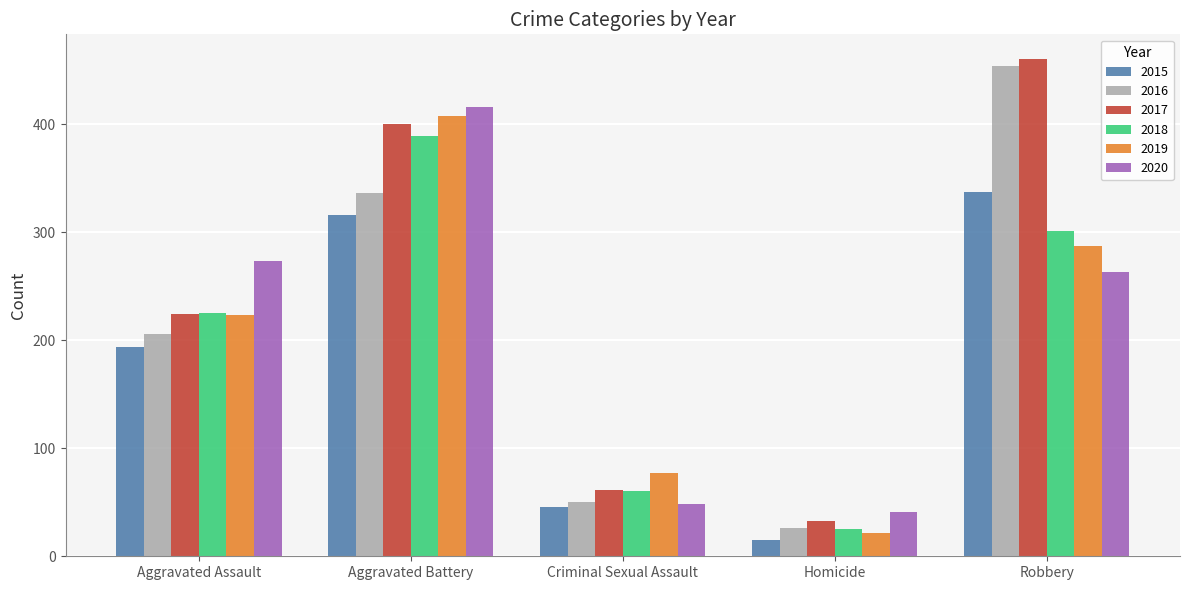

What position from the right is Aggravated Assault?

5